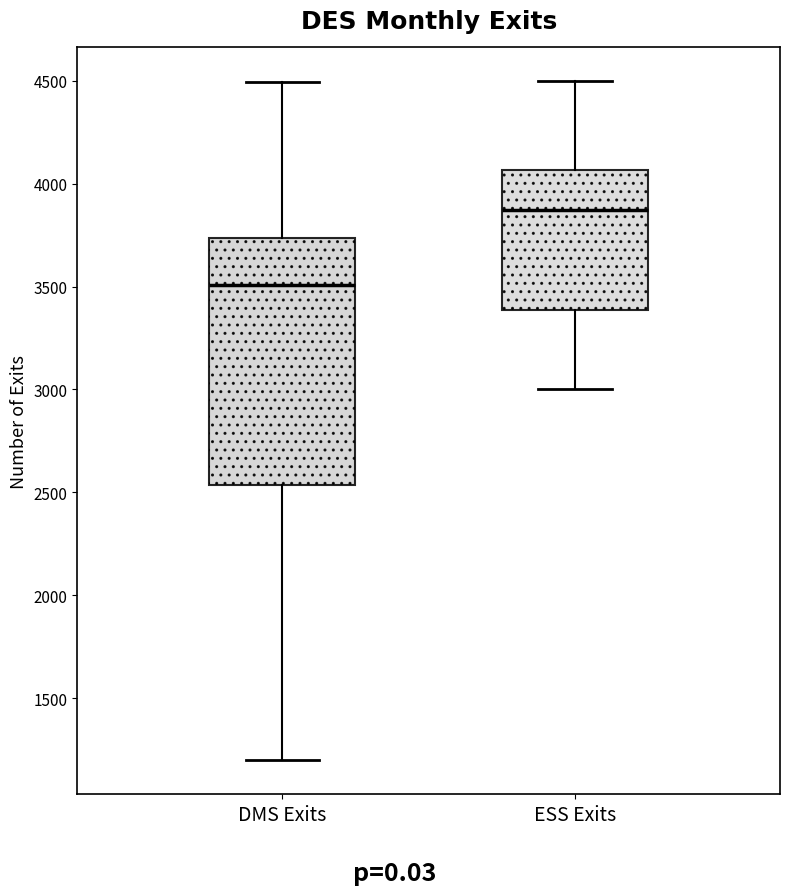

Comparing the boxes themselves (not the whiskers), which one is the tallest?

DMS Exits